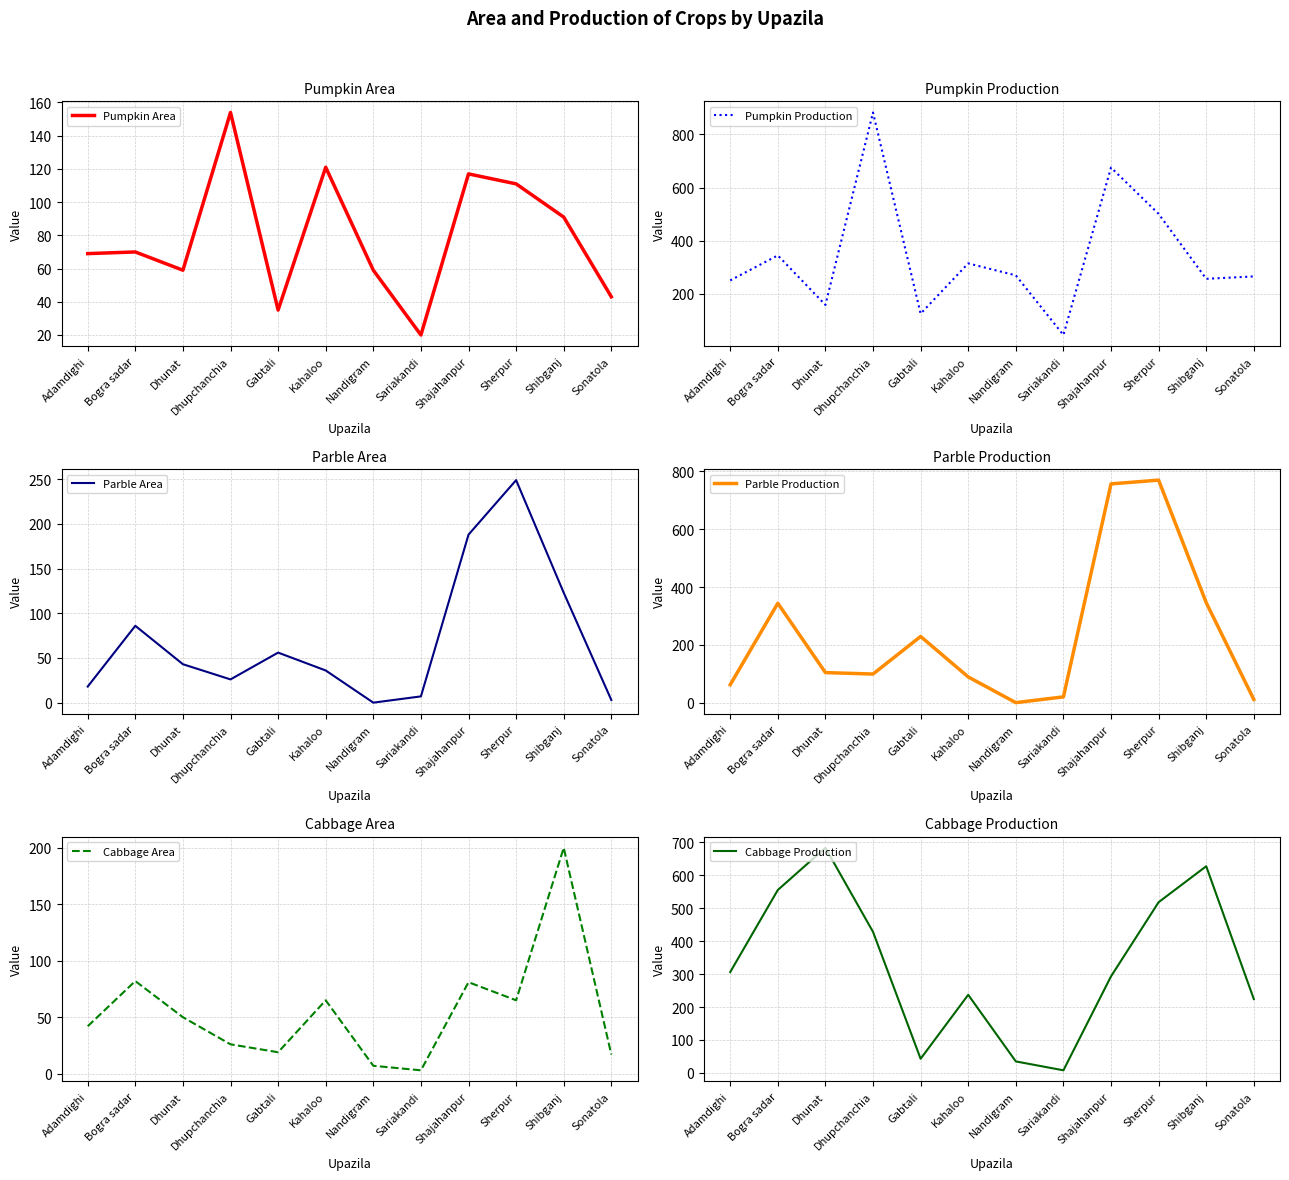

What is the difference between the second highest and minimum values in the Cabbage Production series?

619